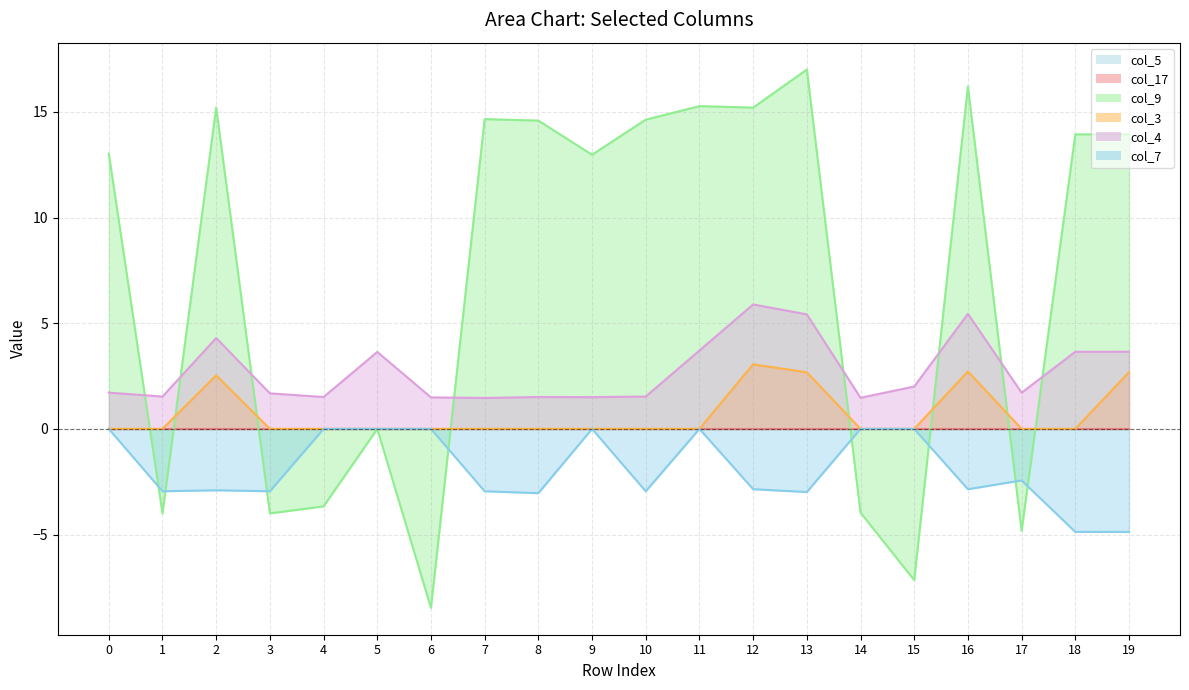

Which series changed the most between 12 and 17?

col_9